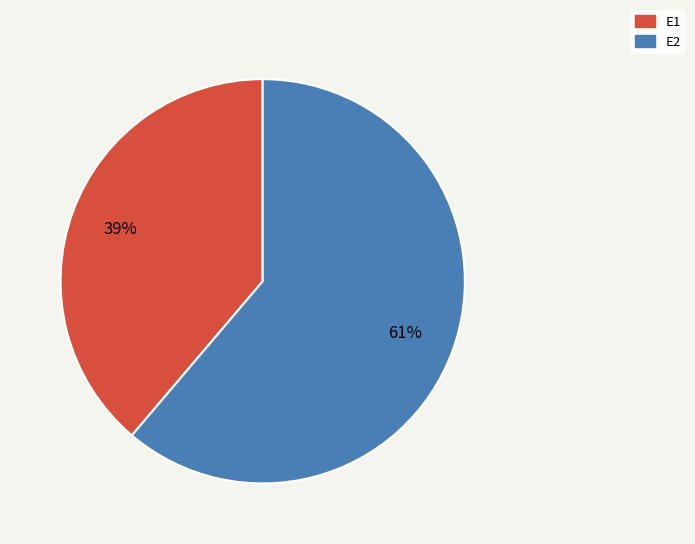

To the nearest percent, what is the difference between the largest and smallest slice percentages?

22%